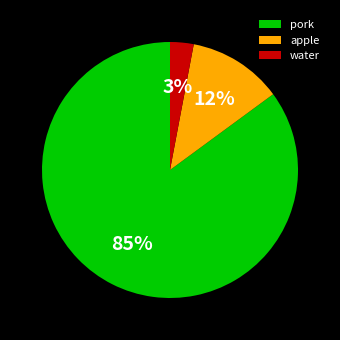

Which category has the biggest portion of the pie?

pork